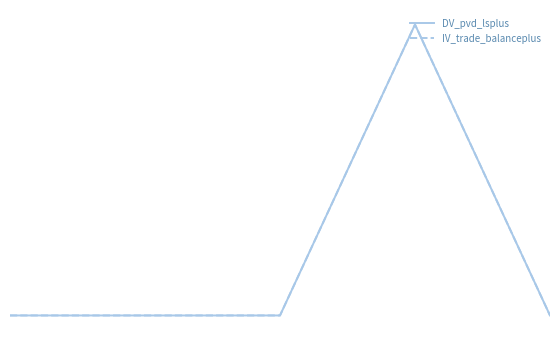

Does the chart display data point markers on the line(s)?

No